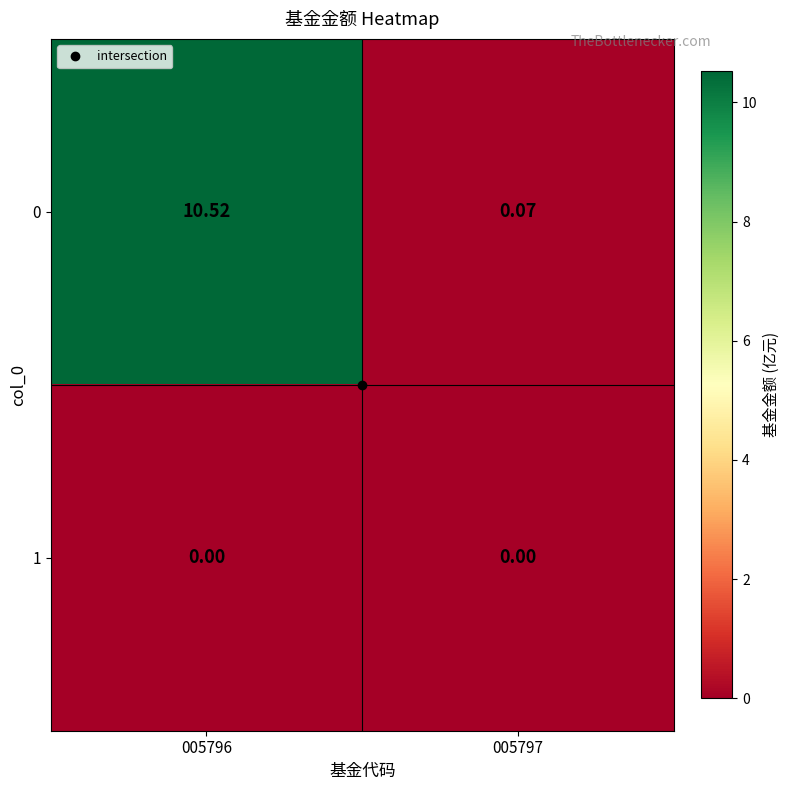

Is the value of 1 at 005796 greater than the value of 0 at 005796?

No